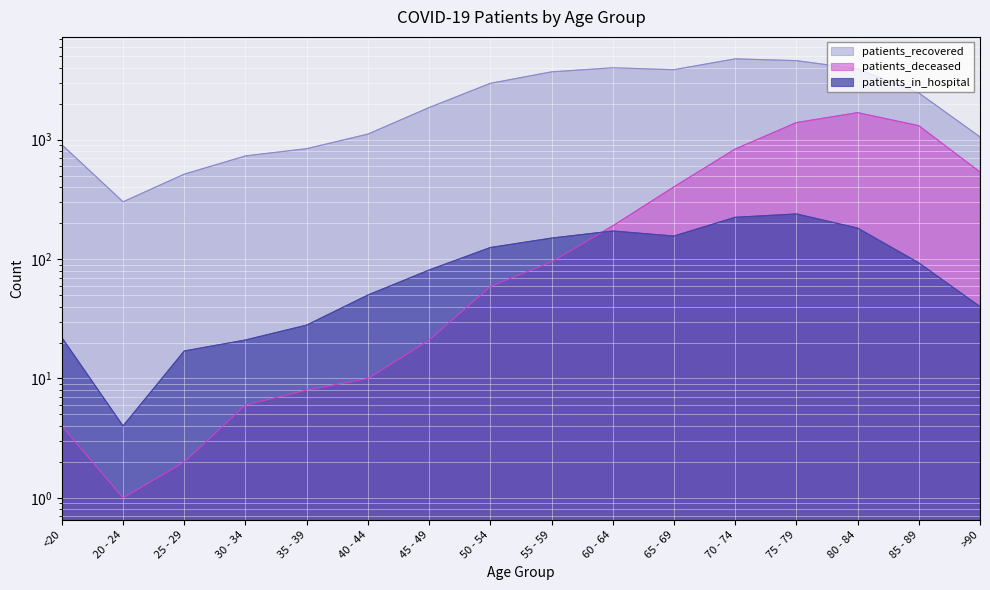

Rank the categories by patients_recovered value from lowest to highest.

20 - 24, 25 - 29, 30 - 34, 35 - 39, <20, >90, 40 - 44, 45 - 49, 85 - 89, 50 - 54, 55 - 59, 65 - 69, 80 - 84, 60 - 64, 75 - 79, 70 - 74